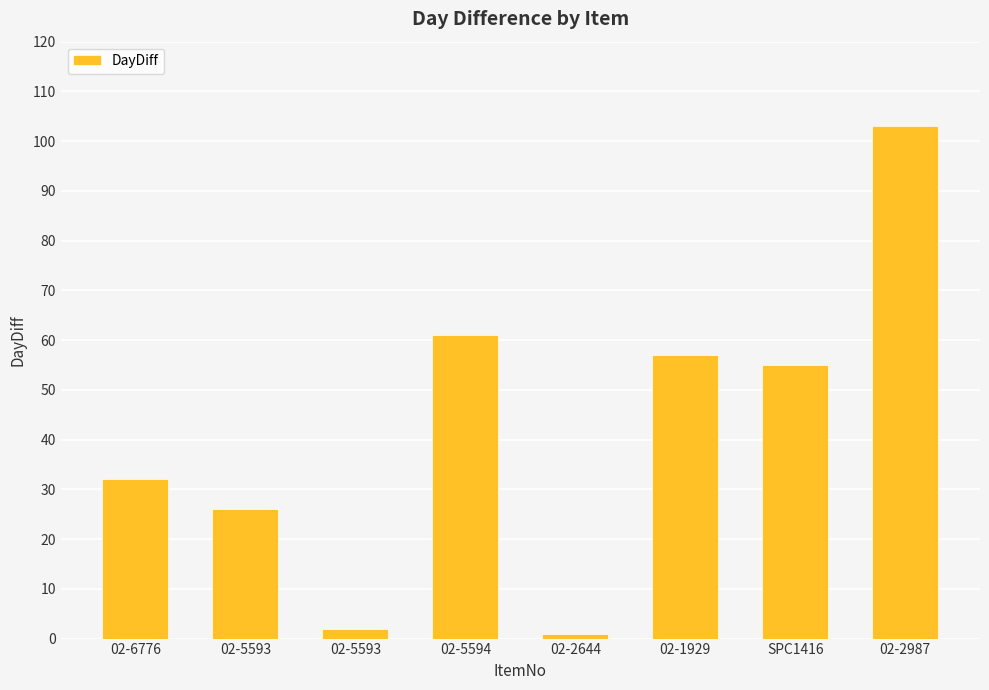

What is the label of the 4th bar from the right?

02-2644